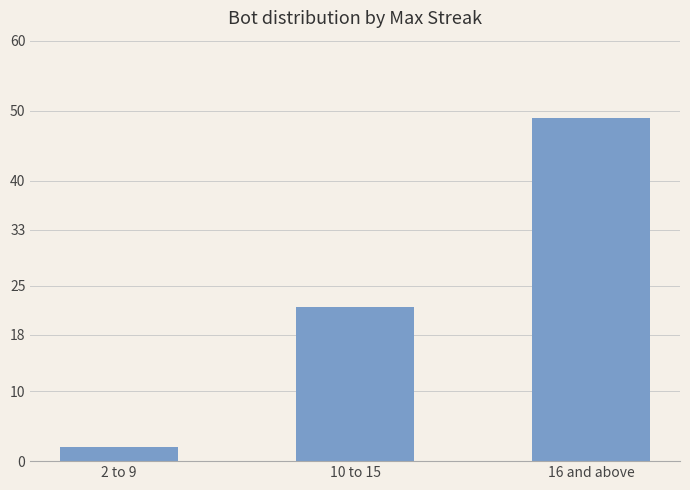

What is the difference between the maximum and minimum values?

47